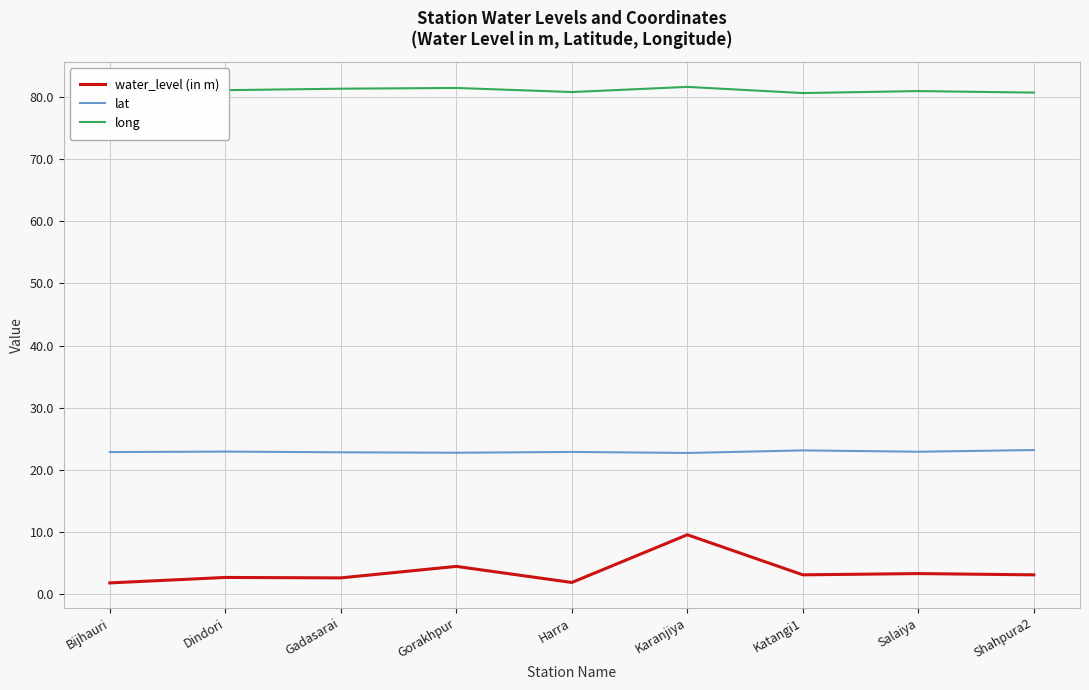

Is the value of lat at Gorakhpur greater than the value of long at Harra?

No